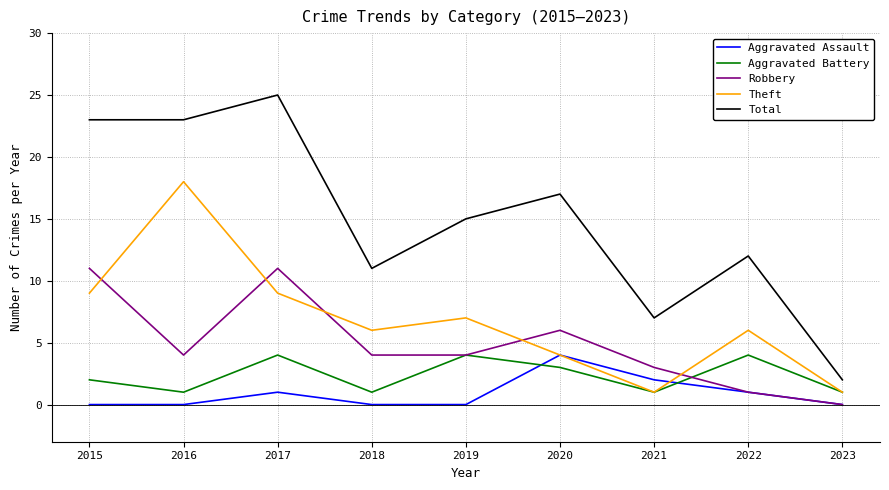

True or false: Robbery and Total cross at least once.

False